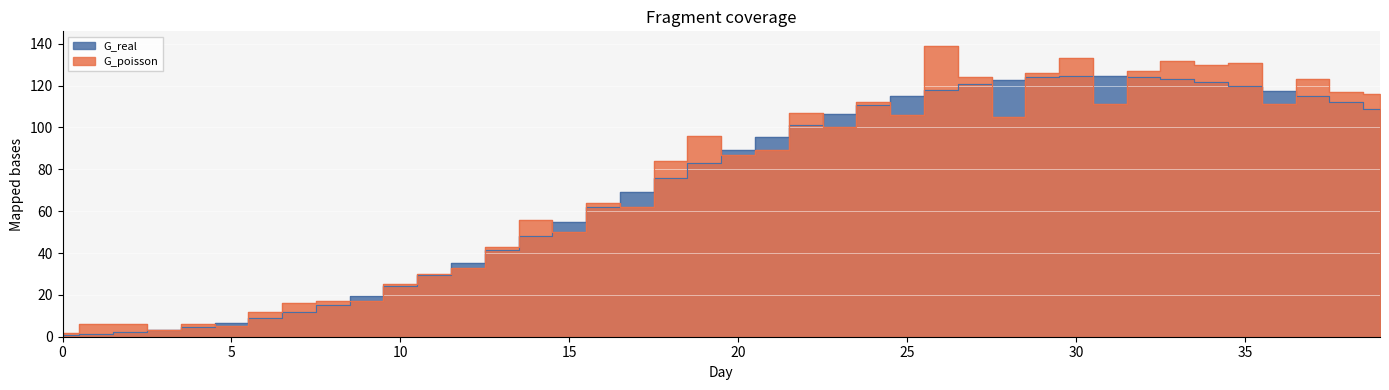

What is the value of the G_real point at the 13th from the left?

35.1